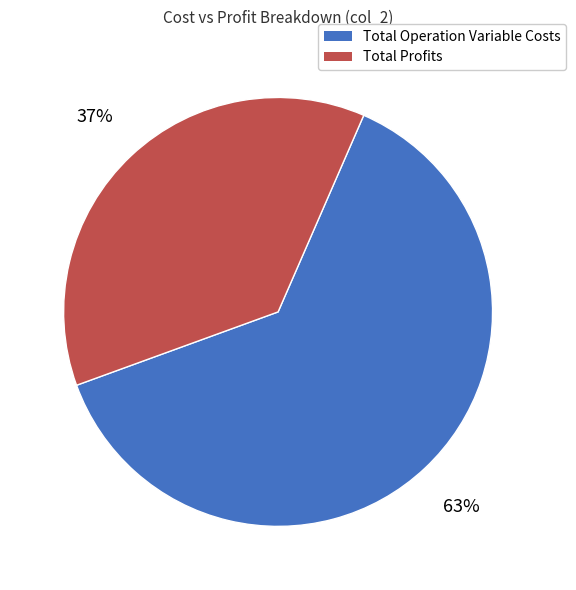

Do Total Profits and Total Operation Variable Costs together represent more than half of the pie?

Yes